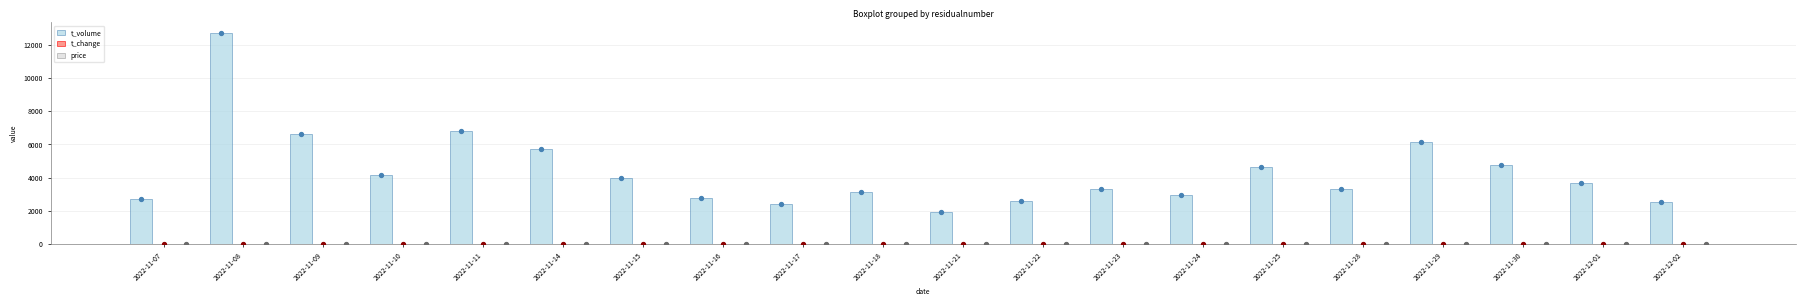

Which series reaches the minimum Y coordinate?

t_change